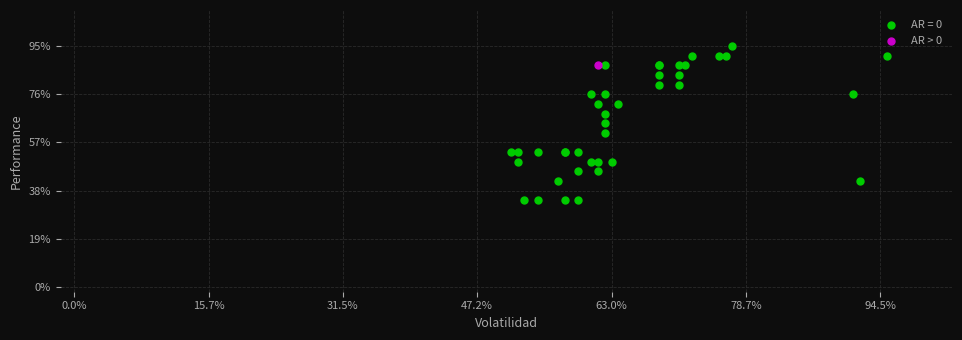

What are all the series names shown in the legend?

AR = 0, AR > 0